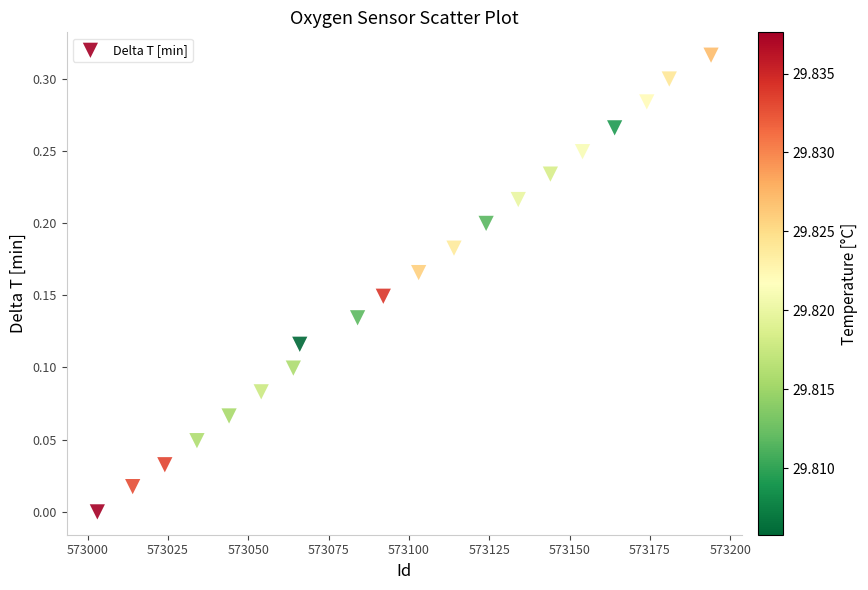

What is the range of X values (max minus min)?

191.0